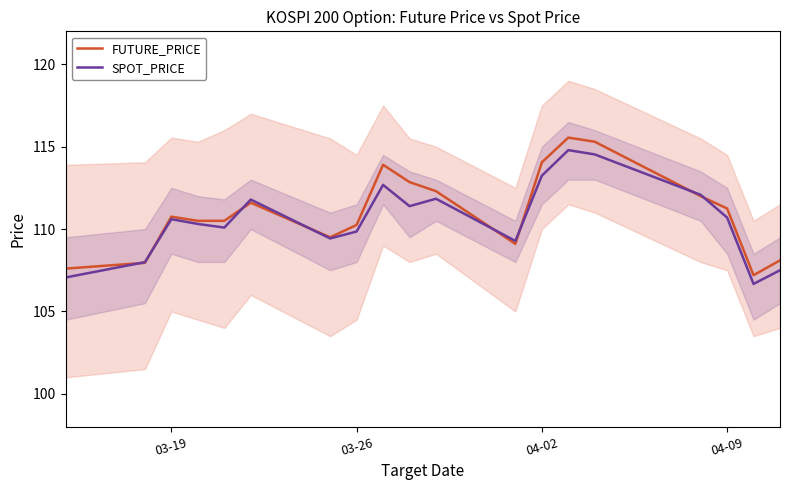

The SPOT_PRICE series shows 110.7 at 04-09. True or false?

True